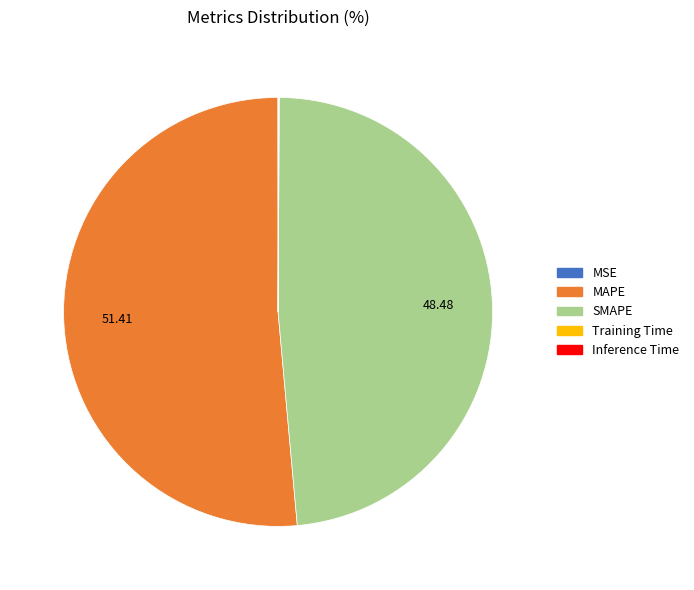

Between MAPE and SMAPE, which is larger?

MAPE